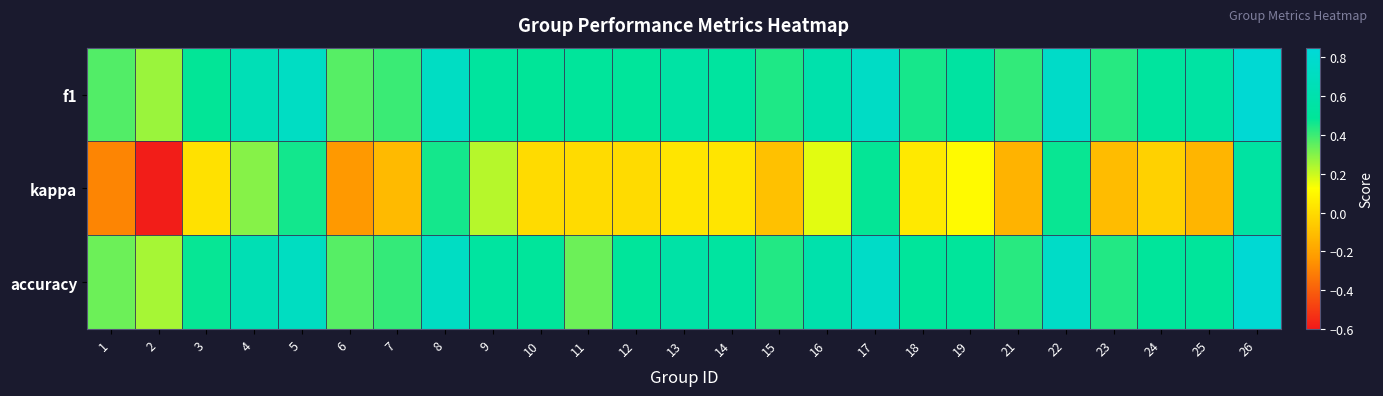

List the series in order of their peak value, lowest first.

kappa, f1, accuracy